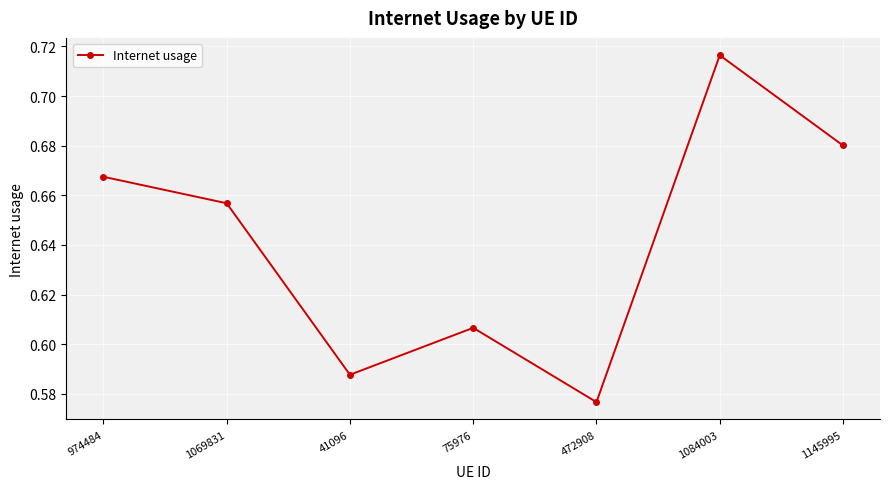

How many distinct data groups are displayed?

1